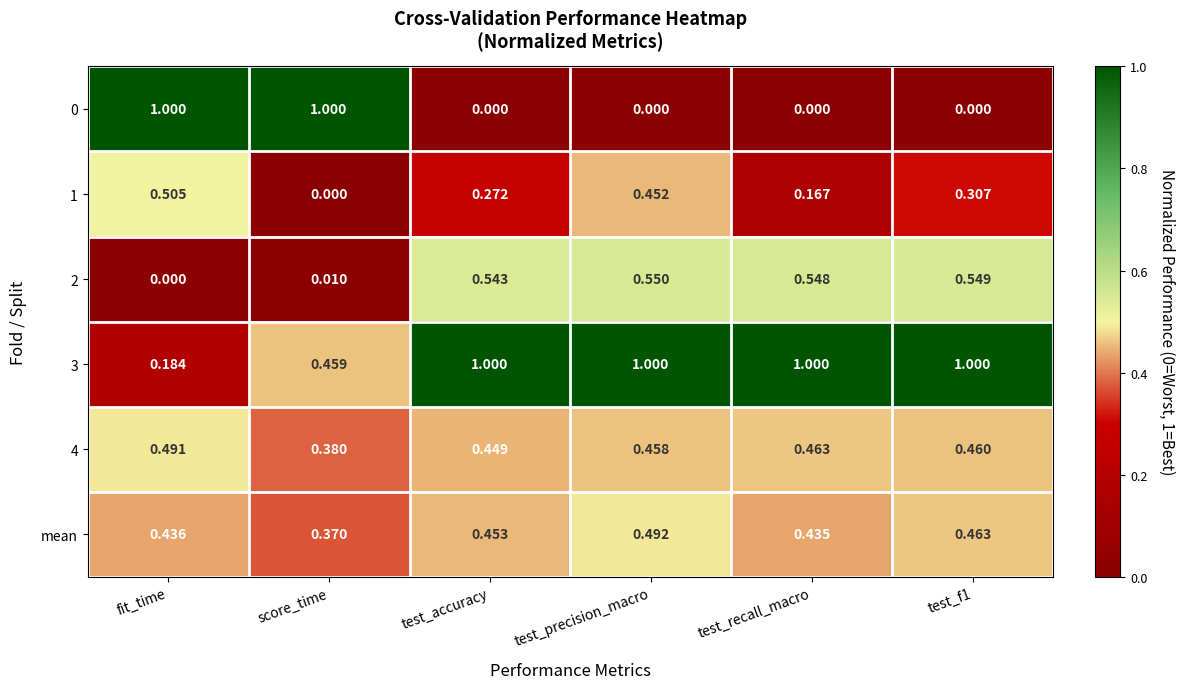

What is the total value across all series at test_f1?

2.8